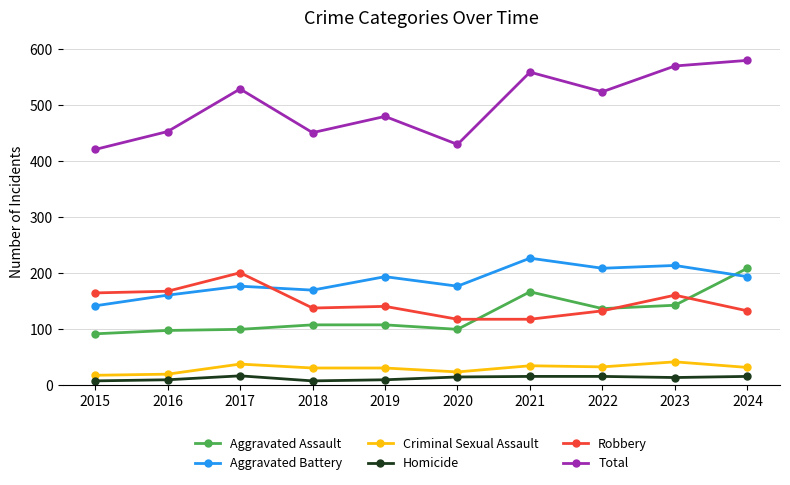

Which series has the largest total across all categories?

Total